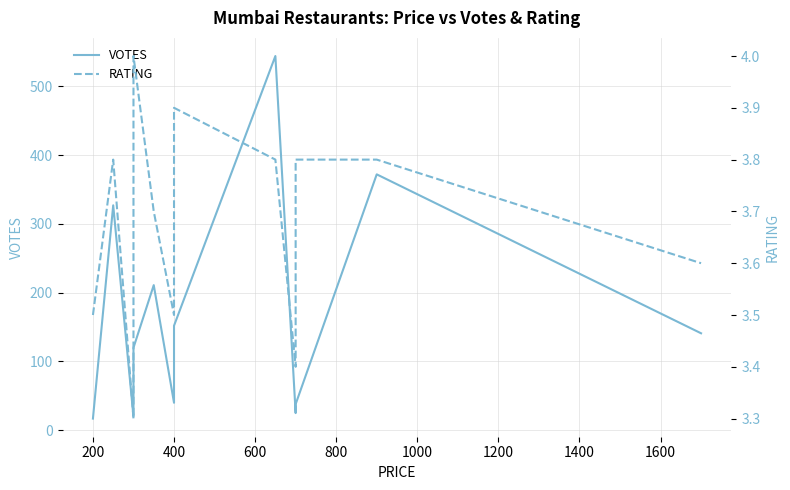

List the series in order of their peak value, lowest first.

RATING, VOTES